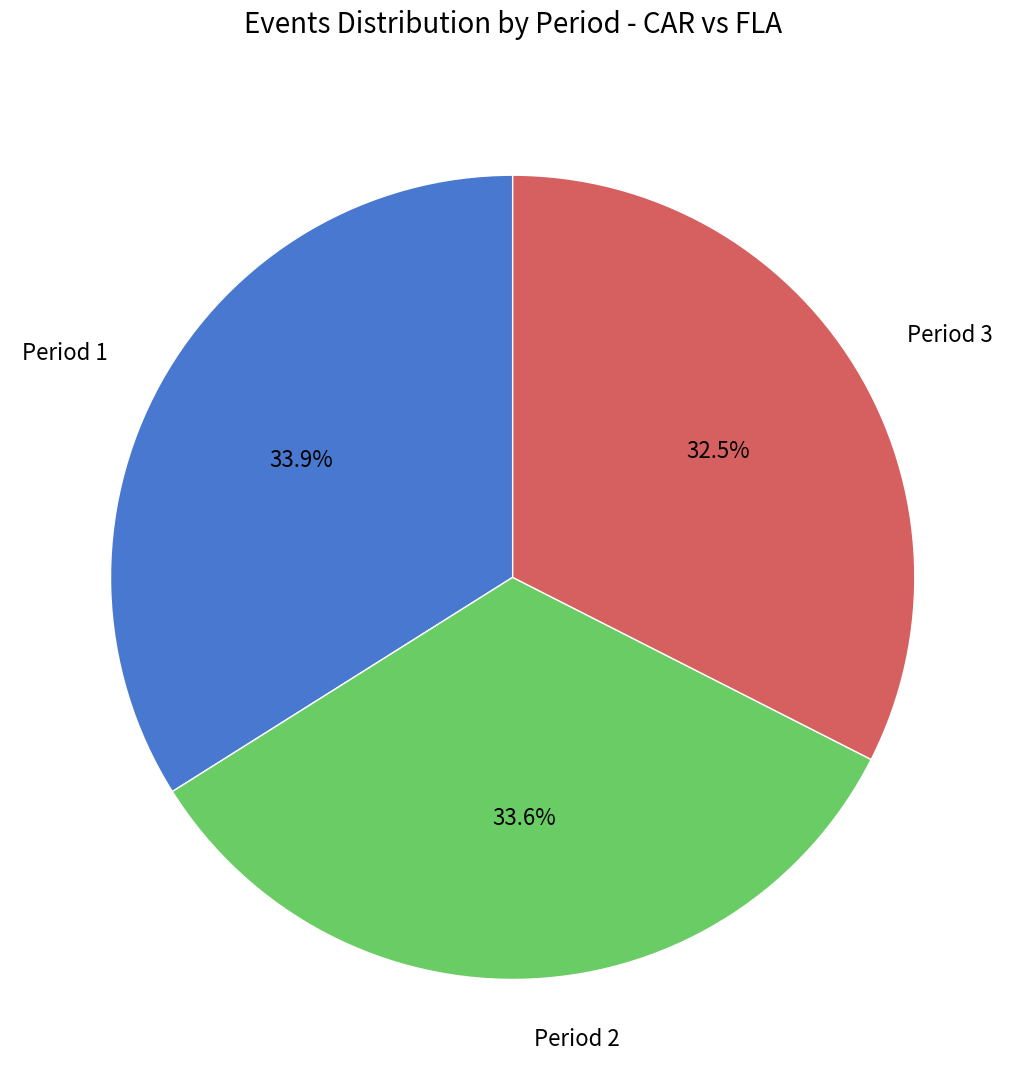

The Period 1 slice represents 34% of the pie. True or false?

True